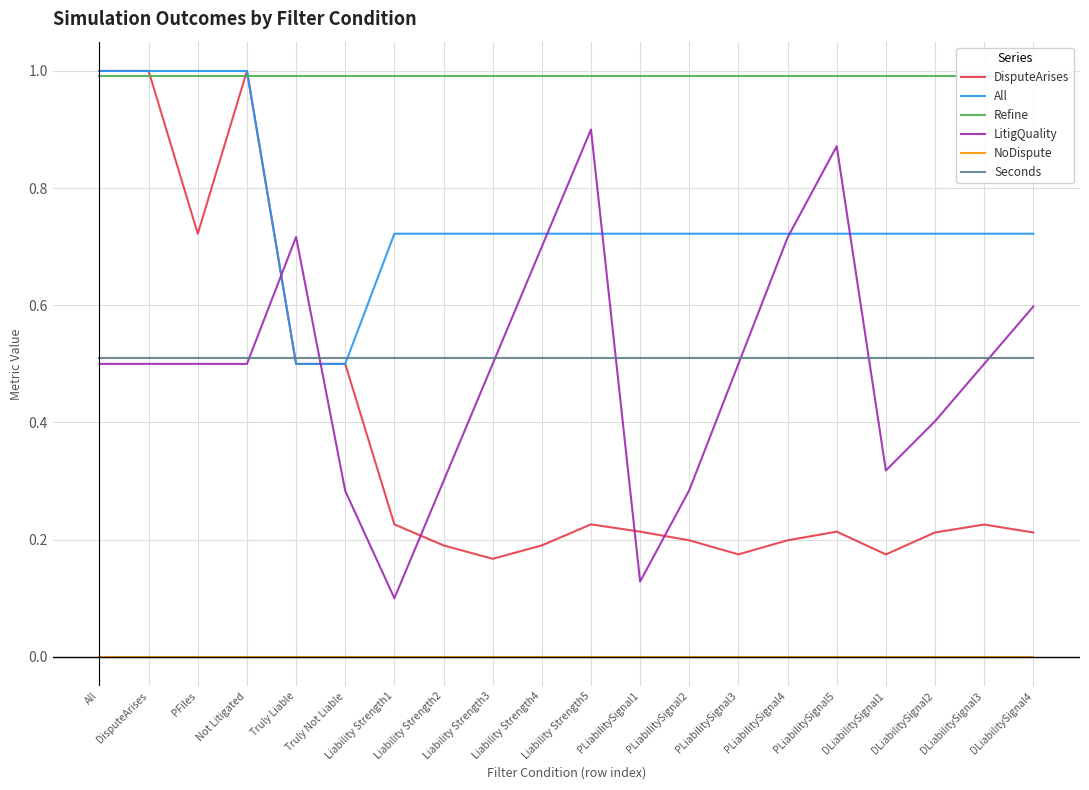

Count the number of data series in this chart.

6